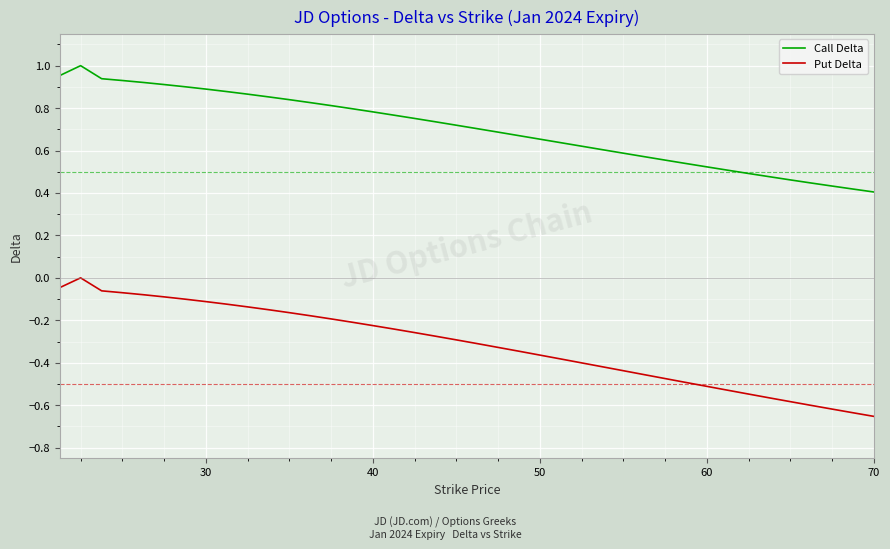

Which series has the largest range (max minus min)?

Put Delta